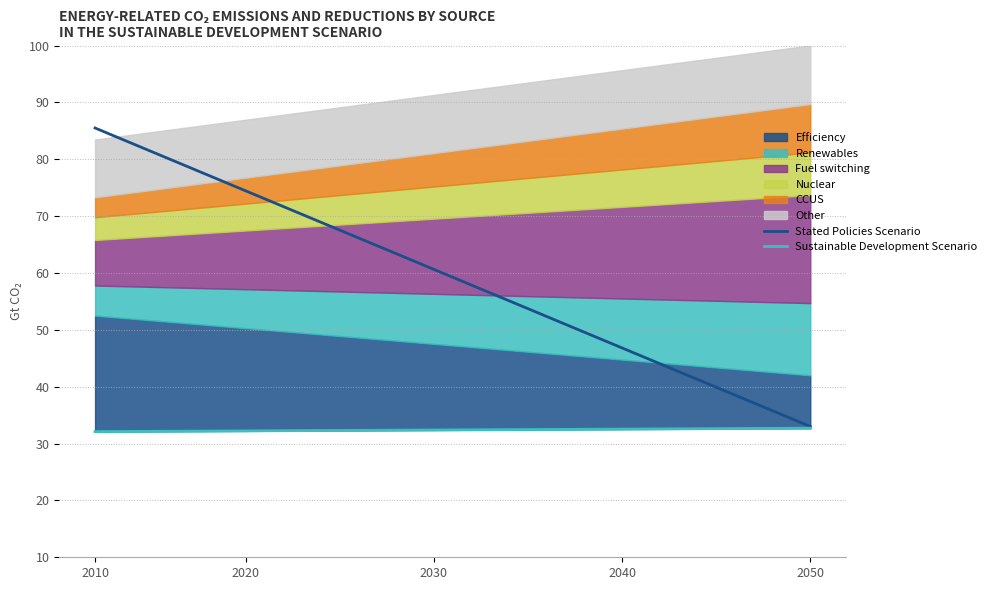

Which series has the largest range (max minus min)?

Stated Policies Scenario